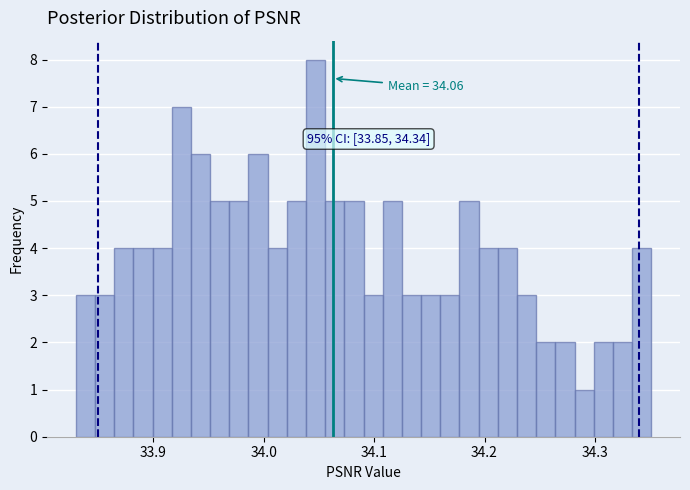

Around what value on the x-axis is the tallest bar? Give the approximate position of its centre, as read against the axis.

34.05